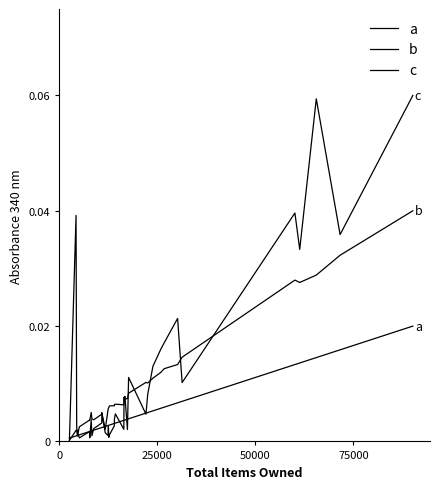

How many lines are shown in the chart?

3